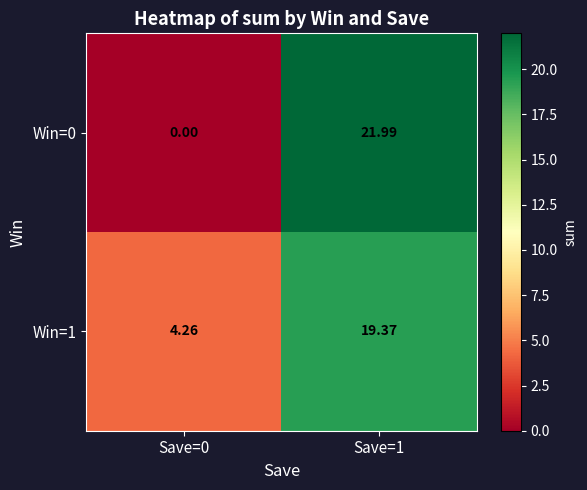

Is the value of Win=1 at Save=1 greater than the value of Win=0 at Save=0?

Yes